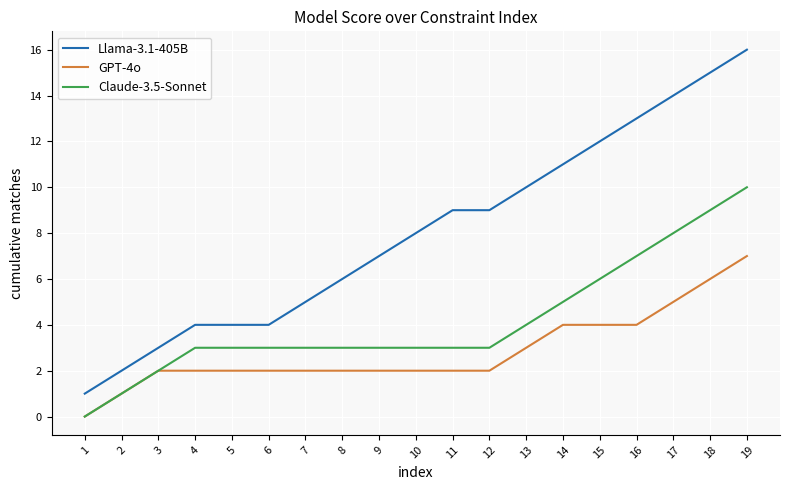

Rank the series by their average value, from highest to lowest.

Llama-3.1-405B, Claude-3.5-Sonnet, GPT-4o